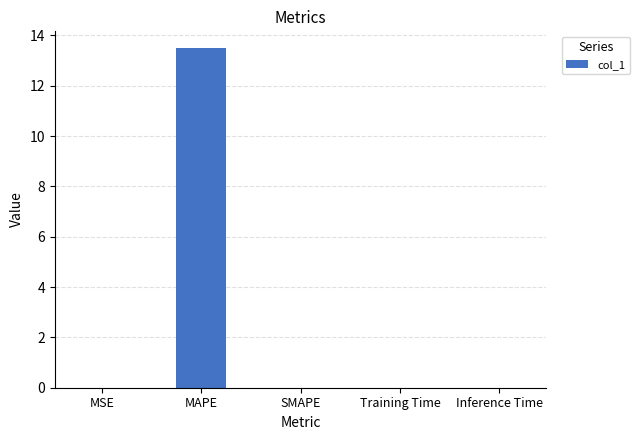

Is it true that the value at Inference Time is 0.0?

True